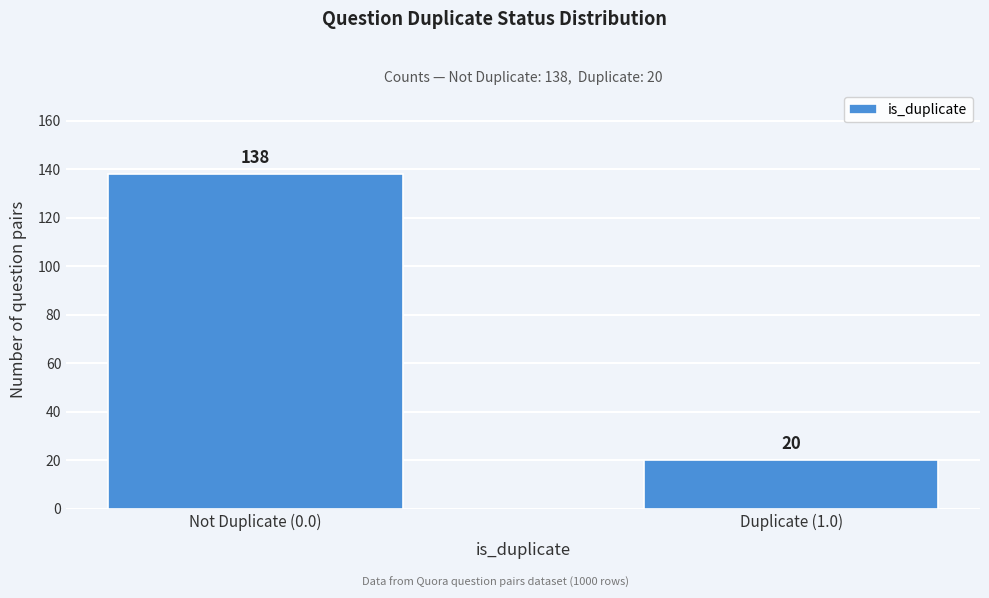

Reading right to left, extract all data points from this chart.

Duplicate (1.0)=20	Not Duplicate (0.0)=138